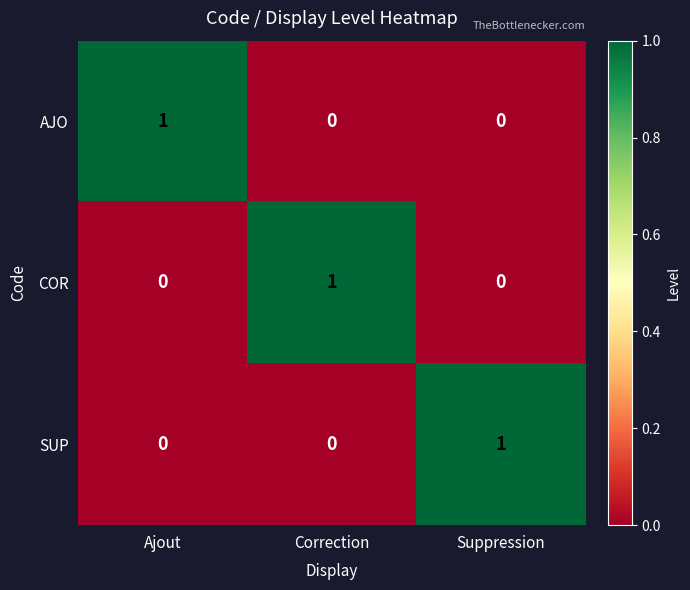

Is it true that AJO equals -1 at Correction?

False